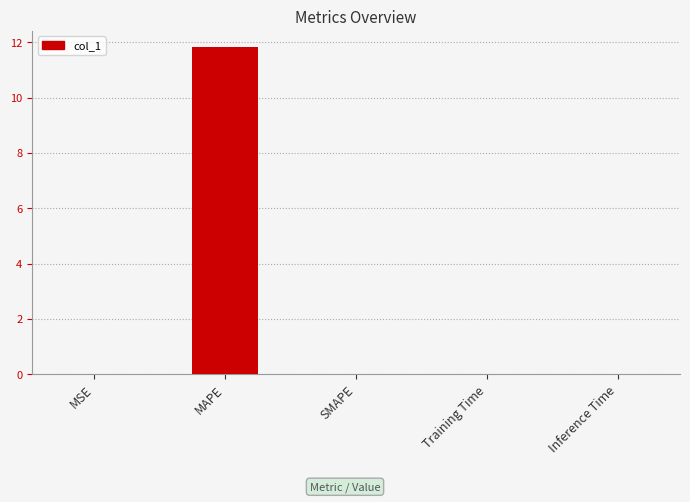

Count the number of data series in this chart.

1